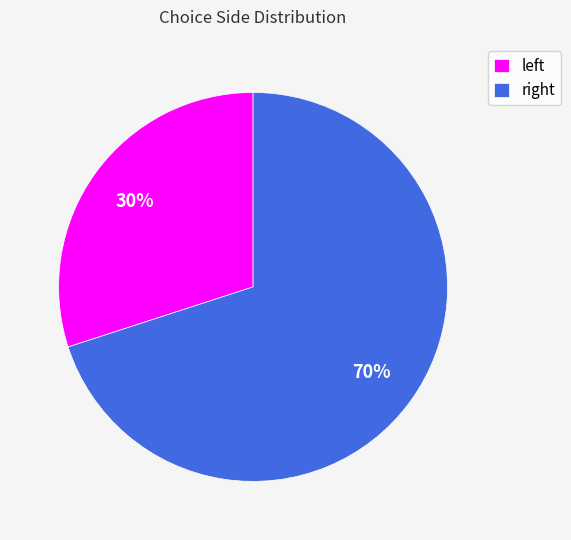

How many slices are in this pie chart?

2